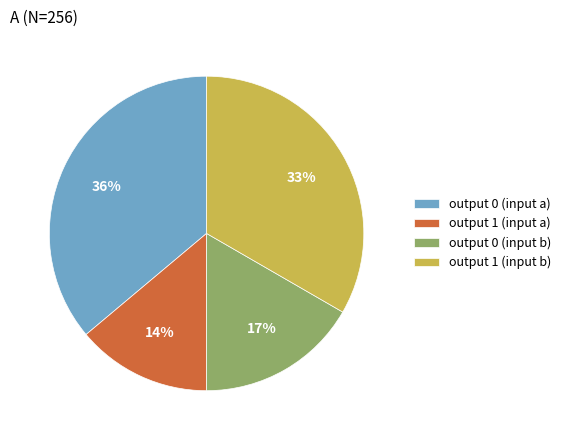

Does any single category account for the majority?

No